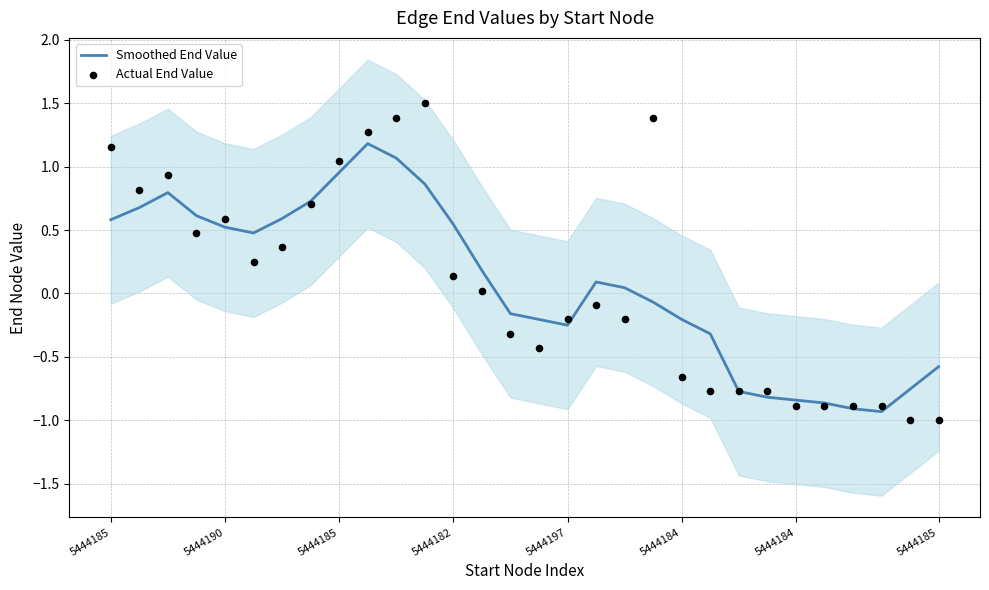

Which series contains the highest Y value?

Actual End Value